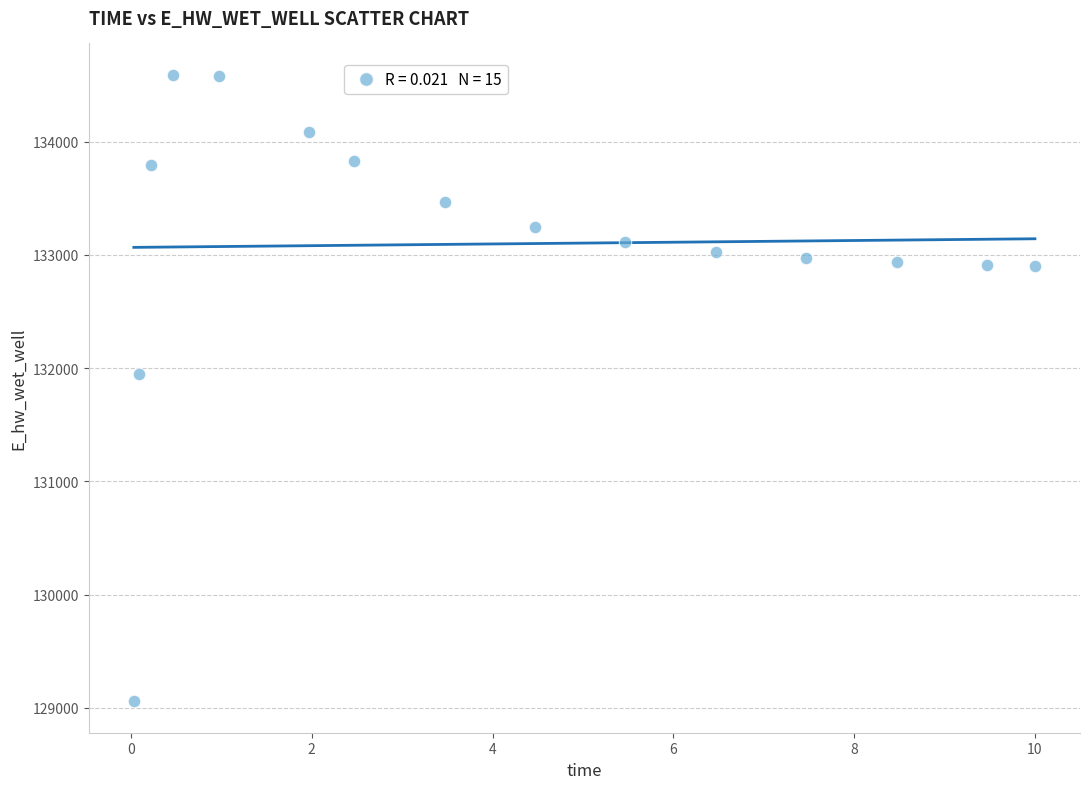

What is the range of X values (max minus min)?

10.0